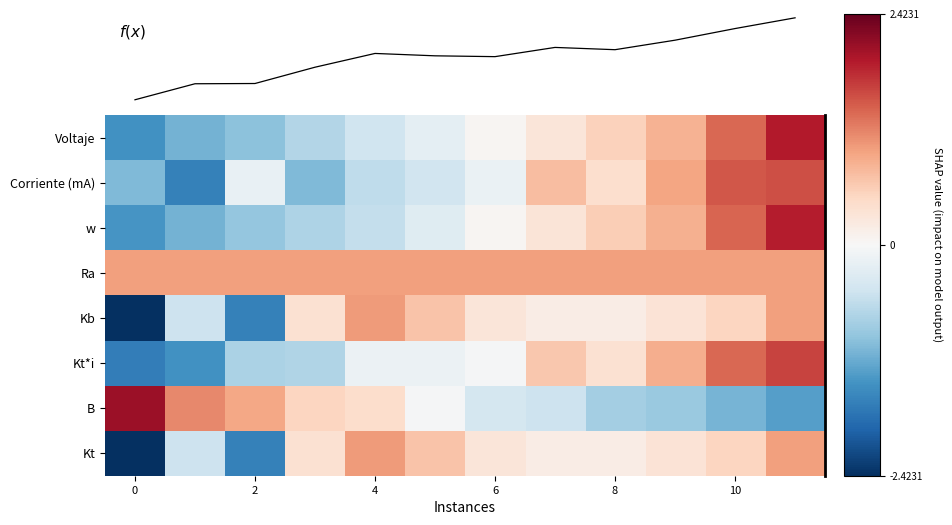

Reading right to left, transcribe all the data shown in this chart.

Voltaje: 1.9	1.4	0.8	0.6	0.3	0.0	-0.2	-0.5	-0.7	-1.0	-1.1	-1.5
Corriente (mA): 1.6	1.5	1.0	0.4	0.8	-0.2	-0.5	-0.6	-1.1	-0.2	-1.6	-1.1
w: 1.9	1.4	0.9	0.6	0.3	0.0	-0.3	-0.6	-0.8	-0.9	-1.1	-1.4
Ra: 1.0	1.0	1.0	1.0	1.0	1.0	1.0	1.0	1.0	1.0	1.0	1.0
Kb: 1.0	0.5	0.3	0.2	0.2	0.3	0.7	1.0	0.4	-1.6	-0.5	-2.4
Kt*i: 1.6	1.4	0.9	0.4	0.6	-0.0	-0.1	-0.1	-0.7	-0.8	-1.5	-1.7
B: -1.3	-1.1	-0.9	-0.8	-0.5	-0.4	-0.0	0.4	0.5	0.9	1.2	2.1
Kt: 1.0	0.5	0.3	0.2	0.2	0.3	0.7	1.0	0.4	-1.6	-0.5	-2.4